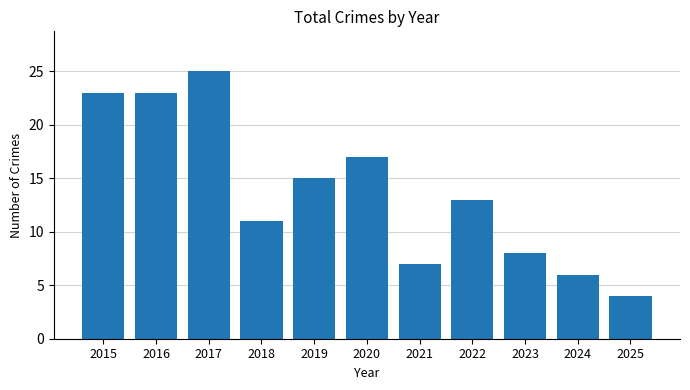

What is the approximate value at 2025?

4